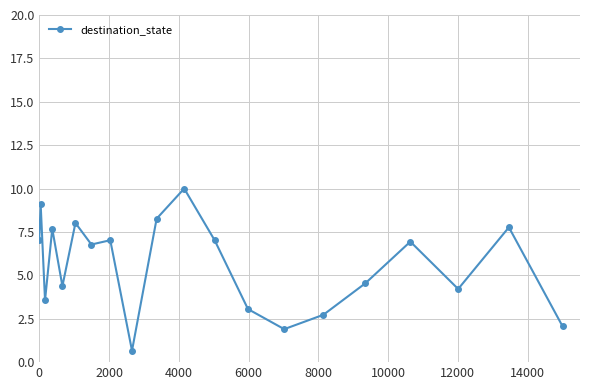

What is the greatest value displayed?

10.0